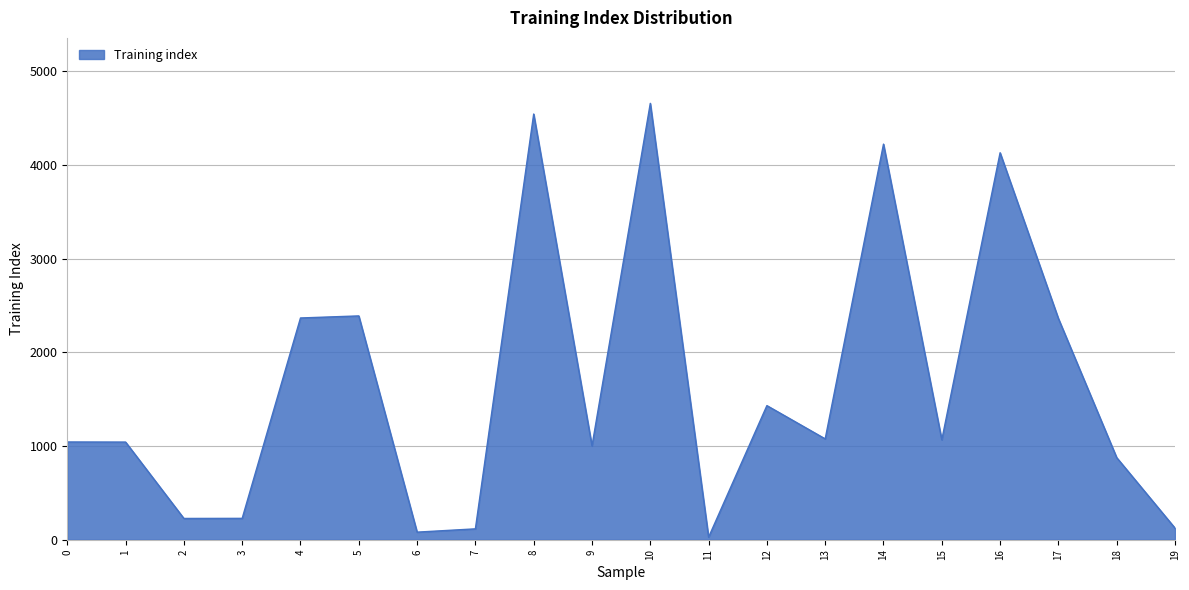

True or false: the data shows 6843 at 10.

False